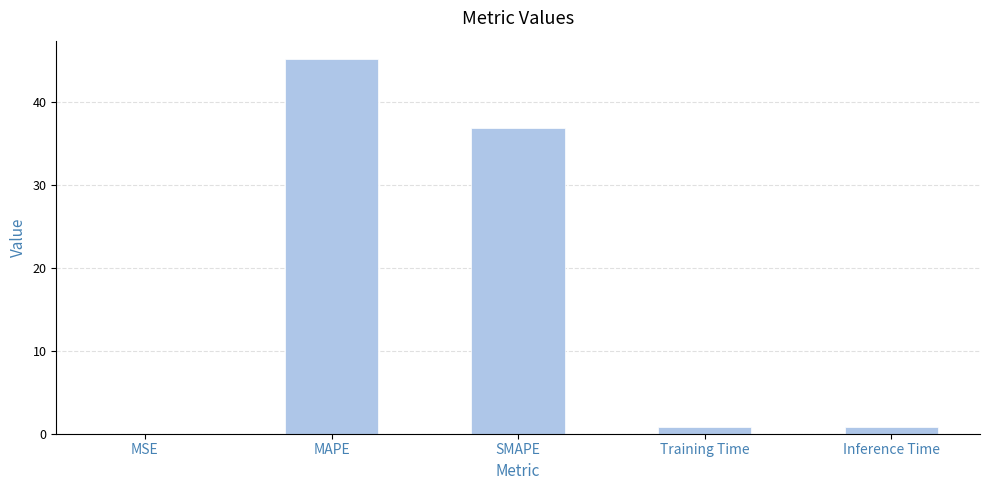

Is it true that the value at MAPE is 68.7?

False